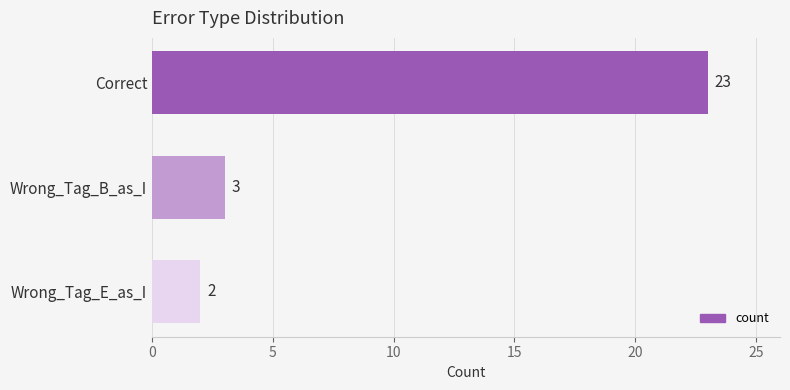

What is the label of the 1st bar from the top?

Correct